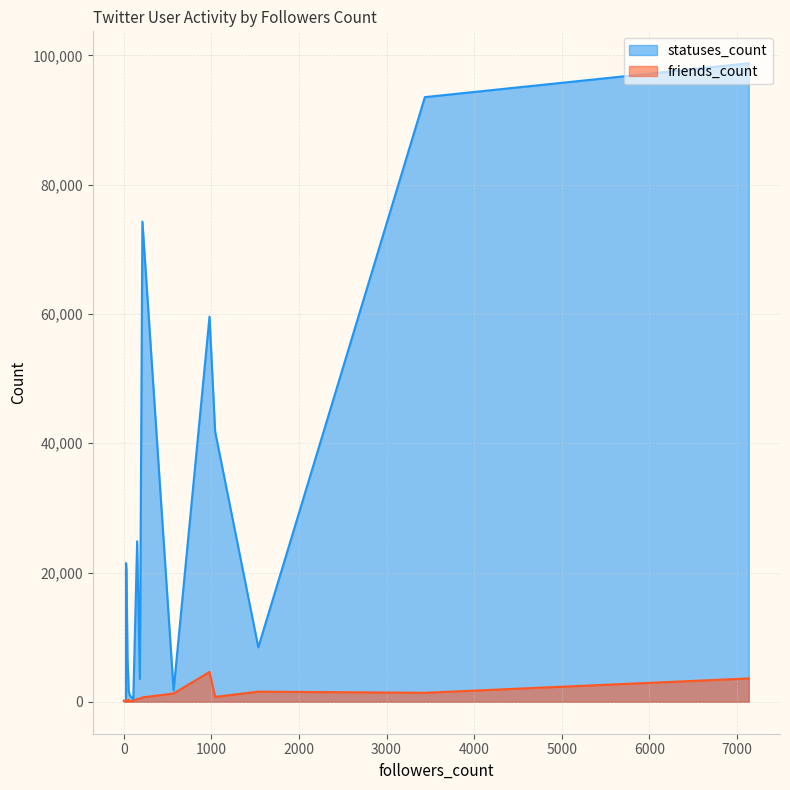

Which series has the largest total across all categories?

statuses_count